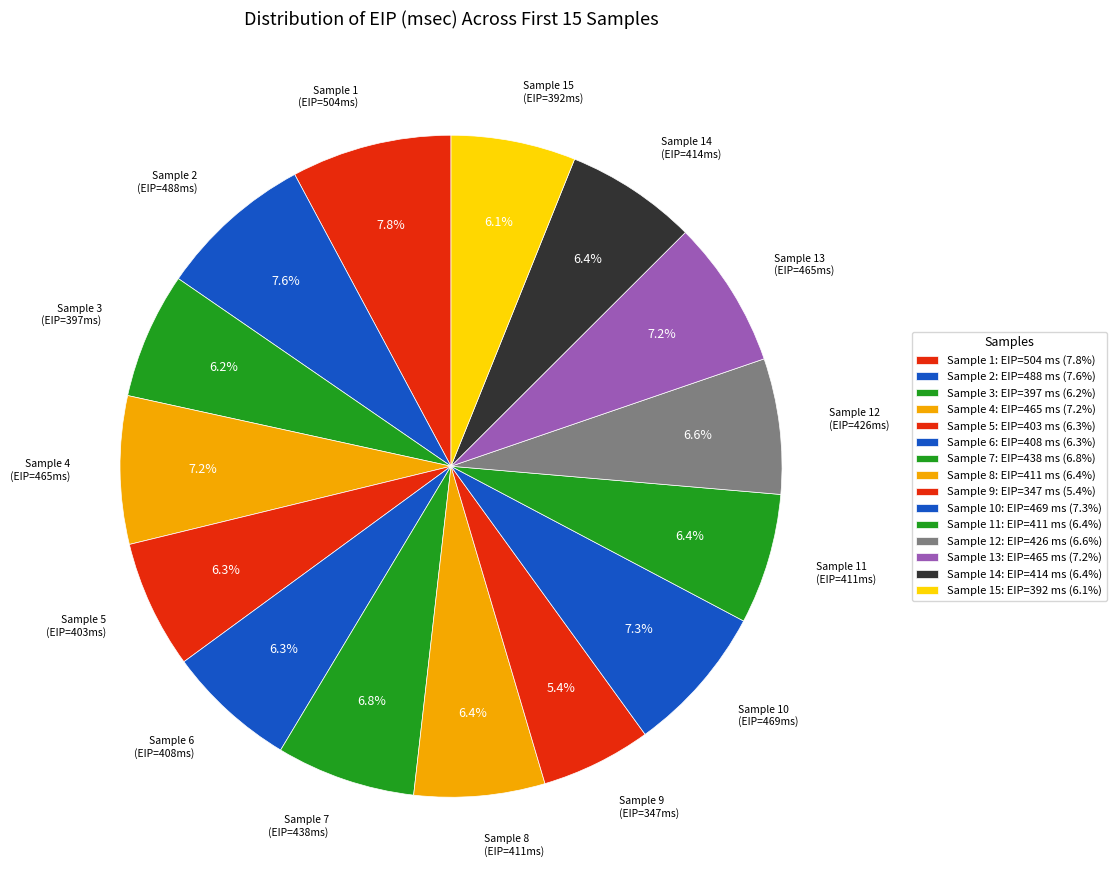

How many slices are in this pie chart?

15